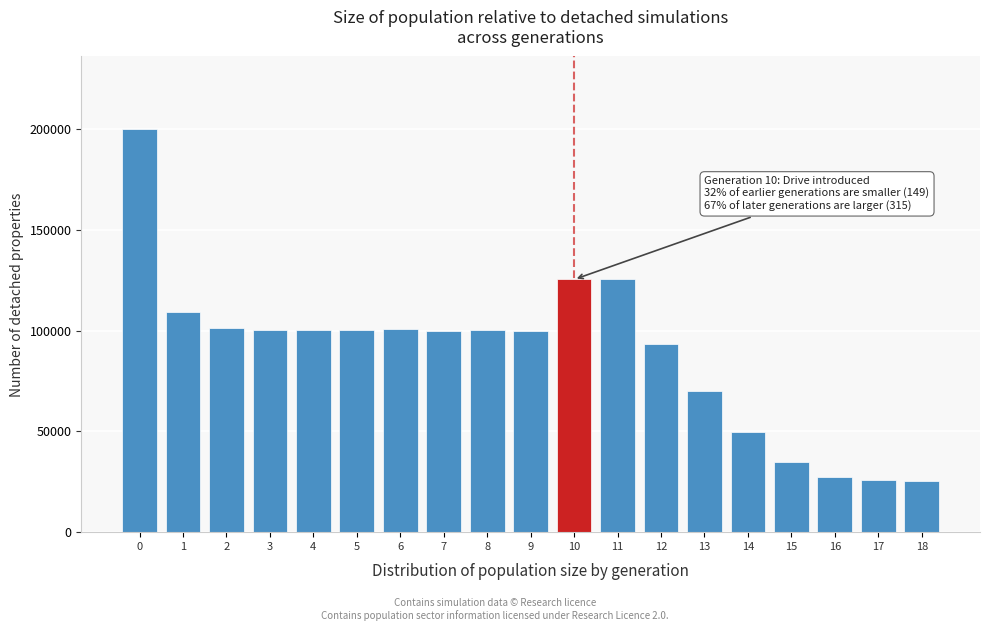

What is the difference between the maximum and minimum values?

174393